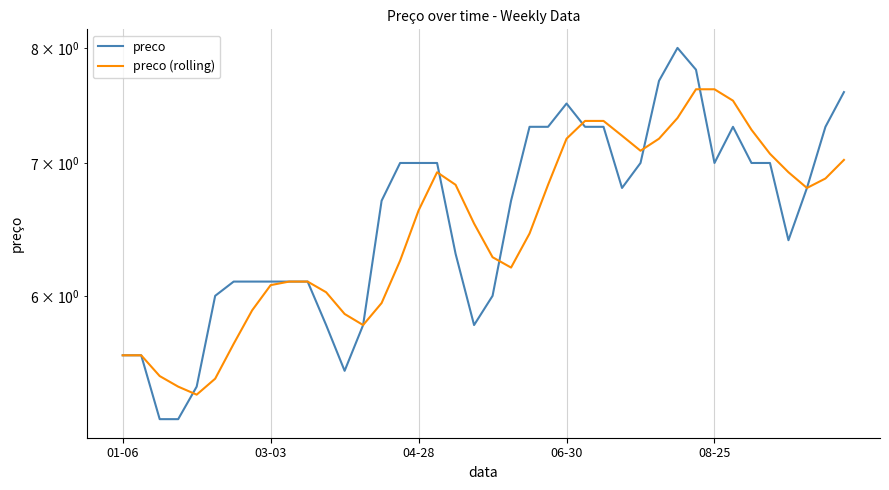

Does the chart display data point markers on the line(s)?

No